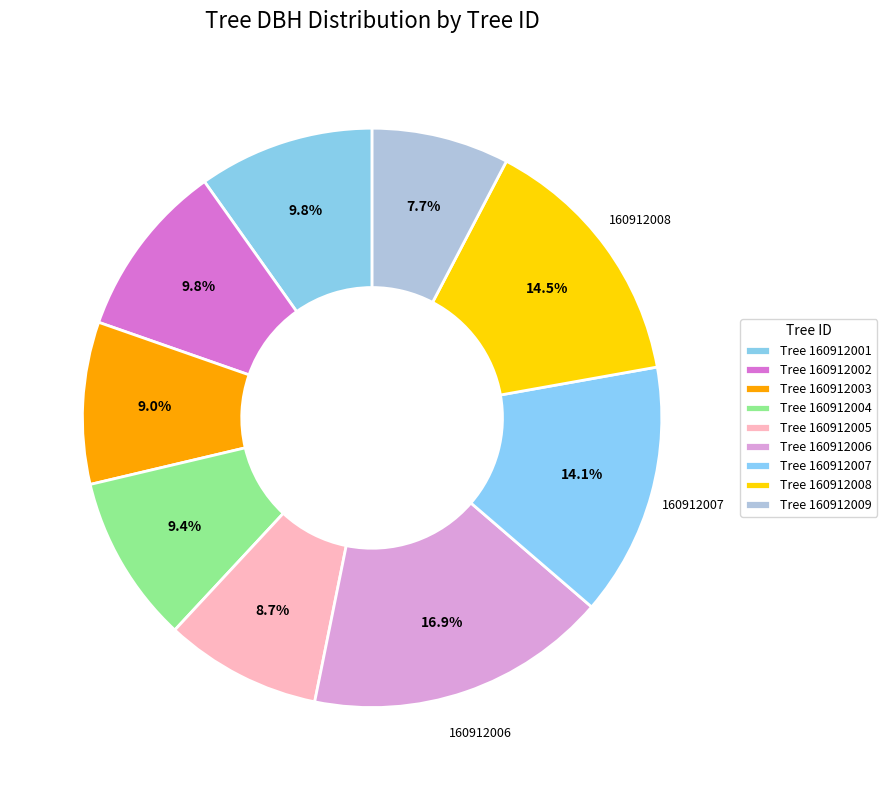

How many slices are in this pie chart?

9